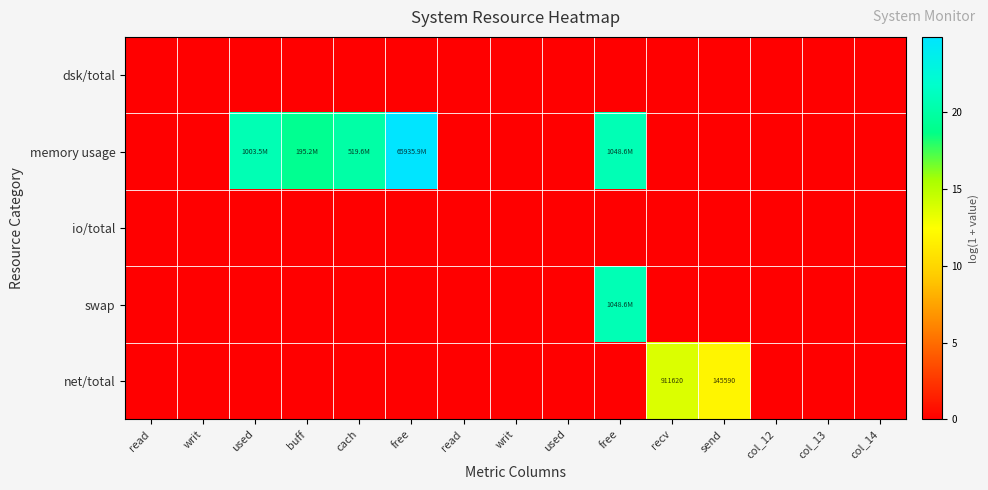

Rank the categories by io/total value from highest to lowest.

read, writ, used, buff, cach, free, read, writ, used, free, recv, send, col_12, col_13, col_14